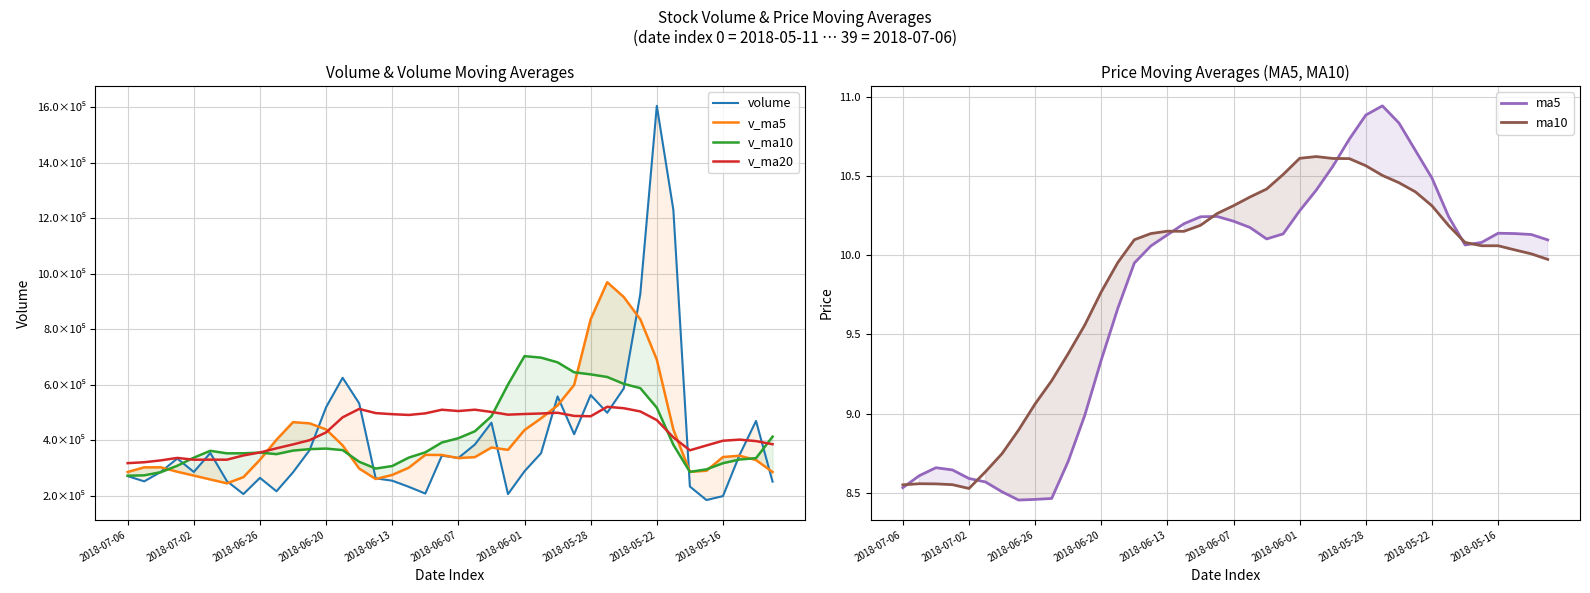

True or false: ma10 and v_ma10 cross at least once.

False